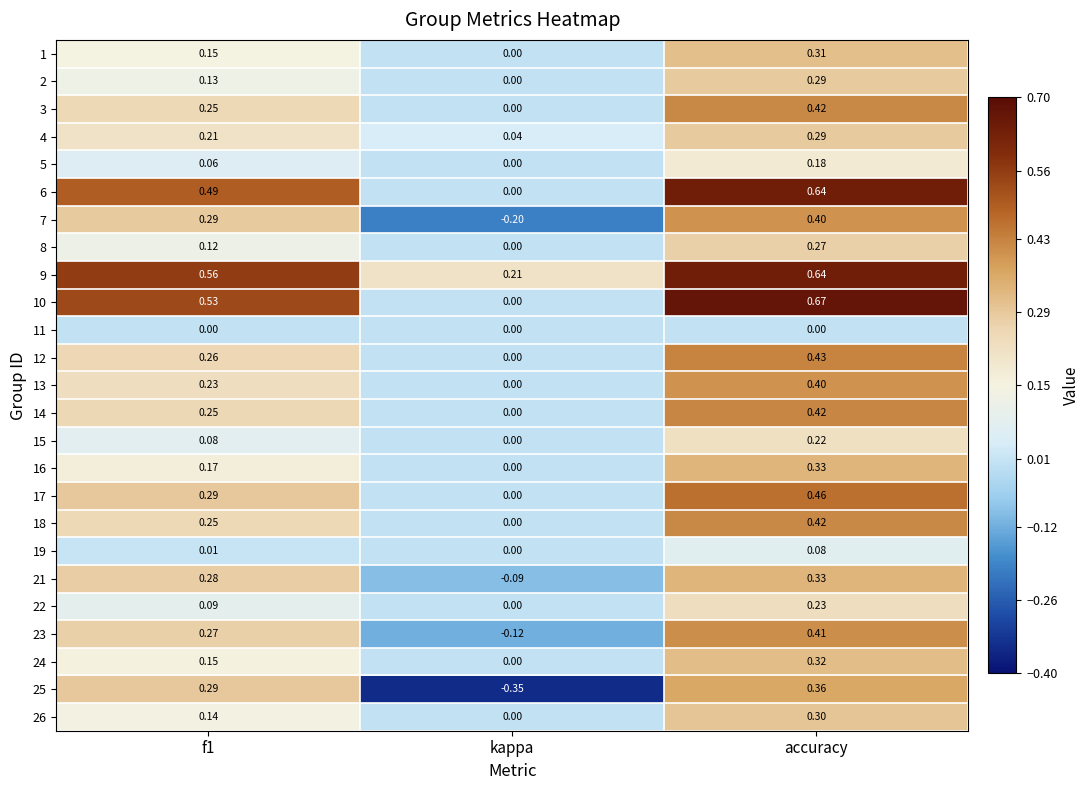

At which label is 2 closest to 0?

kappa